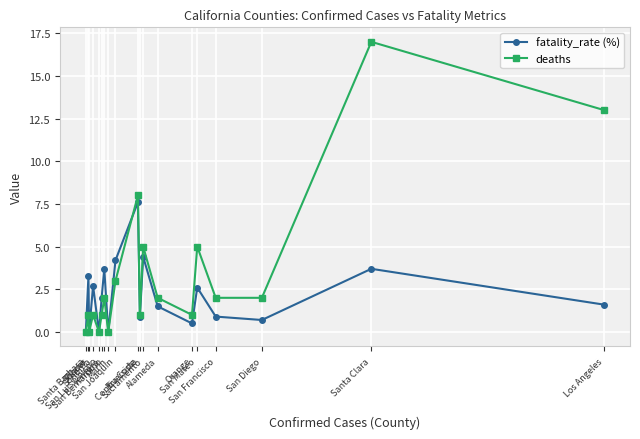

Rank the series by their maximum value, from highest to lowest.

deaths, fatality_rate (%)